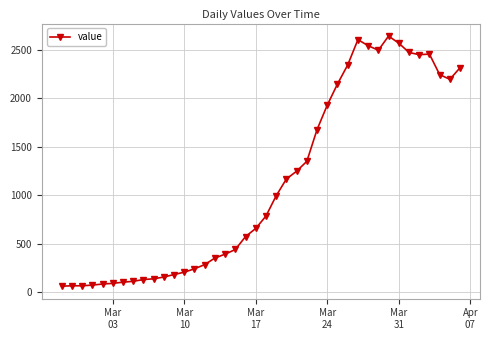

Is this an area chart (filled region under the line)?

No